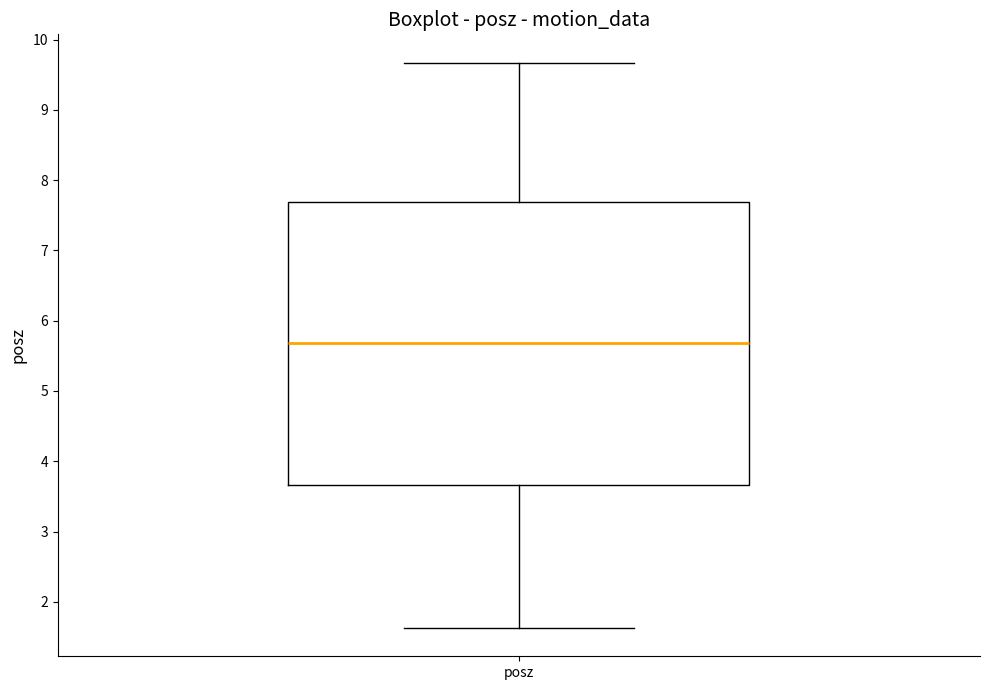

Where does the lower whisker of the box for posz end on the y-axis? The values are not printed on the chart, so give them approximately, as read against the axis.

1.6